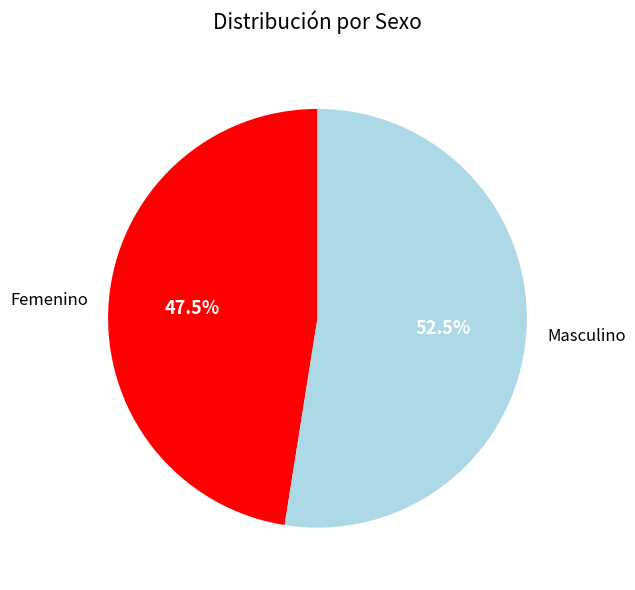

Is Masculino the majority of the pie?

Yes